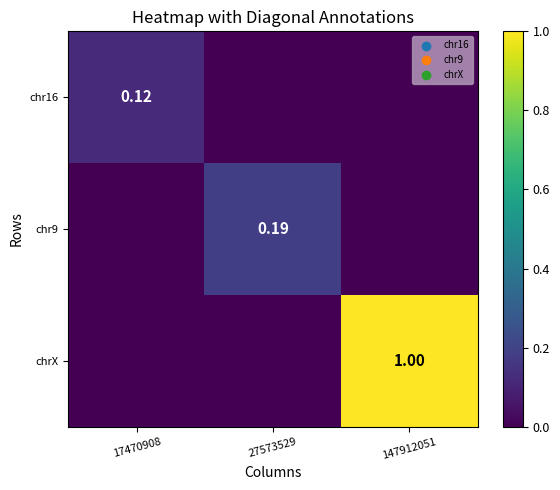

Which series has the largest total across all categories?

chrX